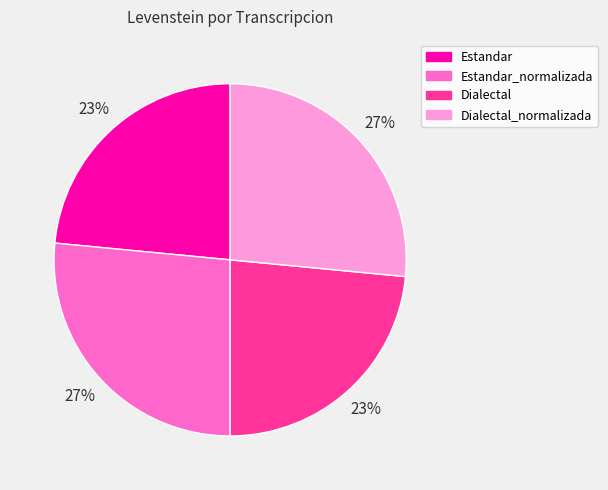

To the nearest percent, what percentage of the pie is Dialectal?

23%